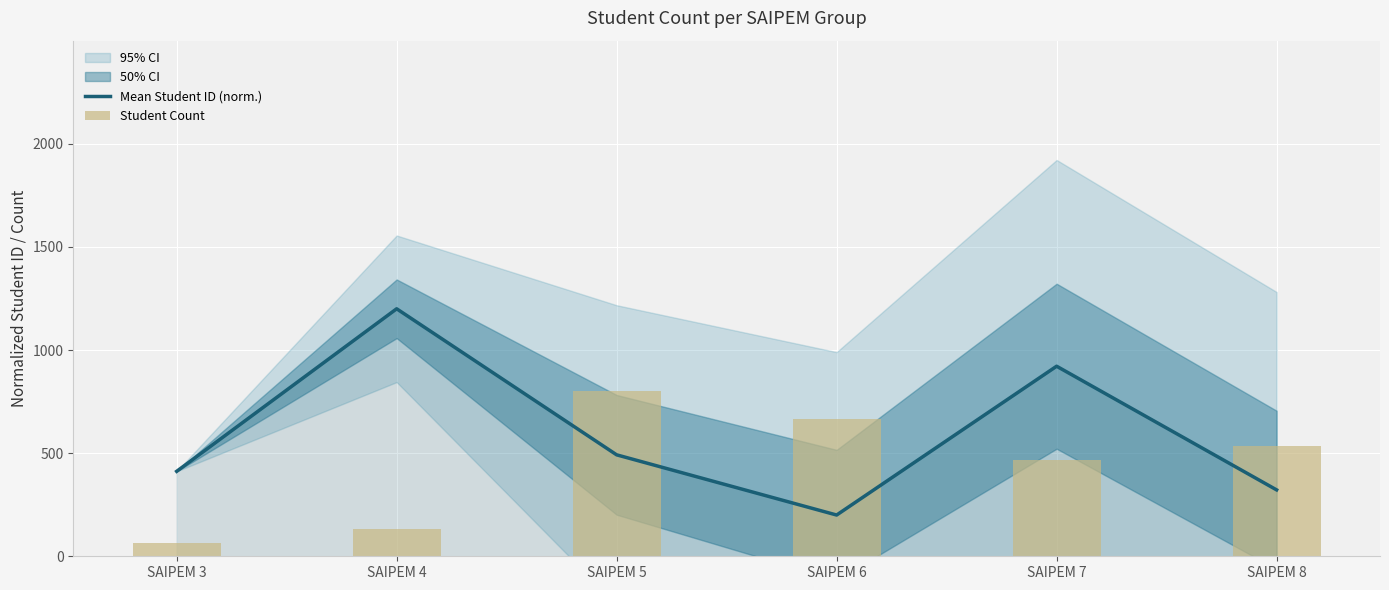

What is the difference between the maximum and minimum values in the Mean Student ID (norm.) series?

1000.0